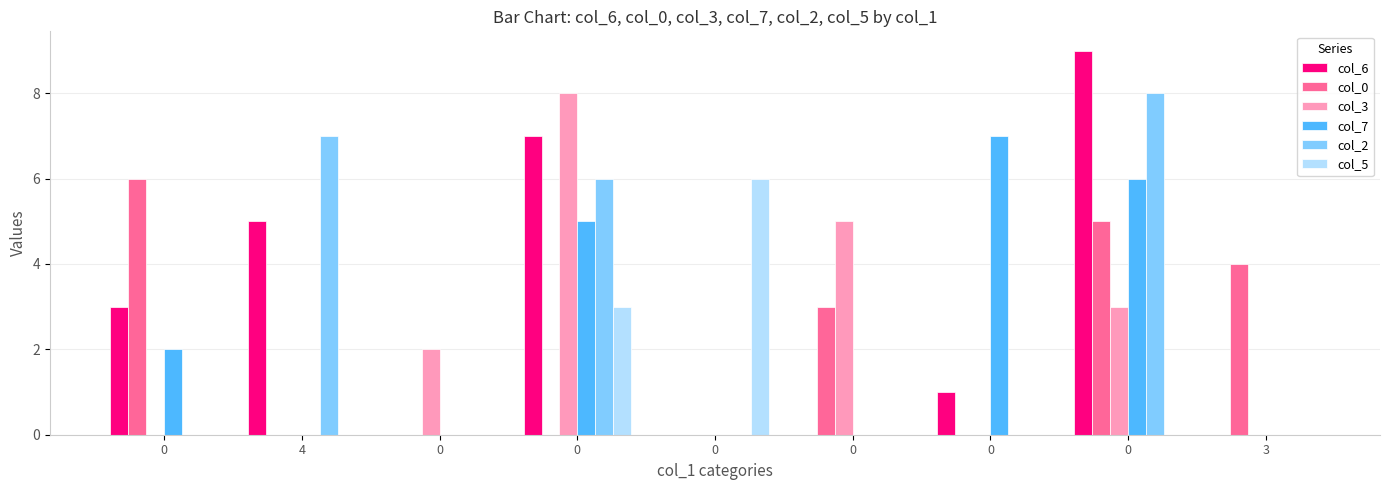

What value does the col_3 series have at 0?

3